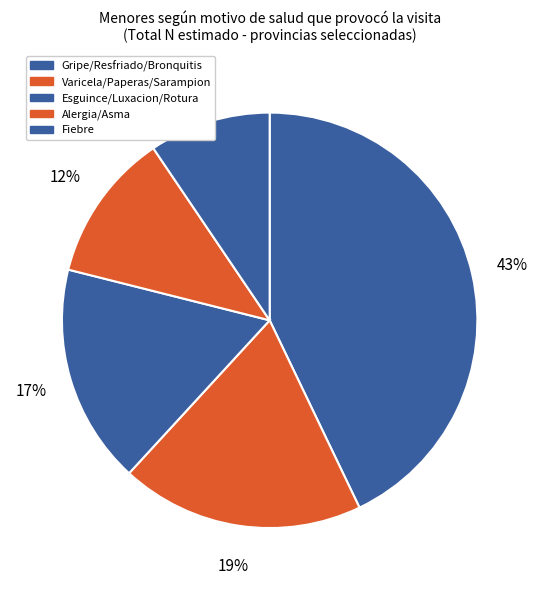

How many segments does this pie chart have?

5